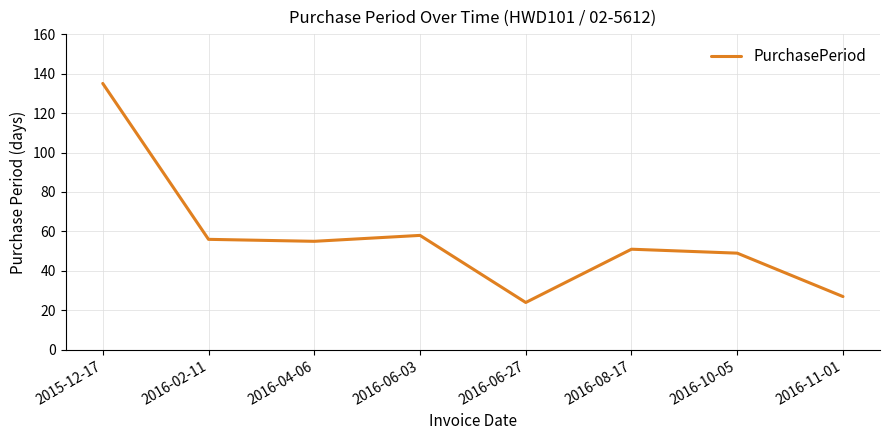

Which has a higher value, 2015-12-17 or 2016-04-06?

2015-12-17